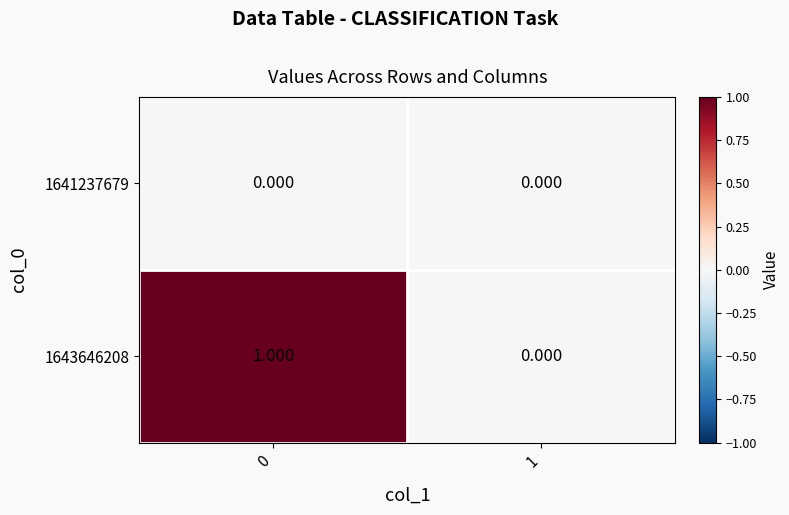

Count the number of categories in the chart.

2